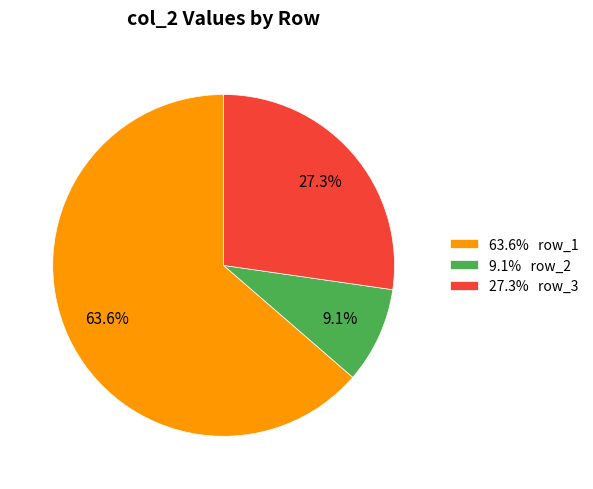

Is 9.1% row_2 the majority of the pie?

No